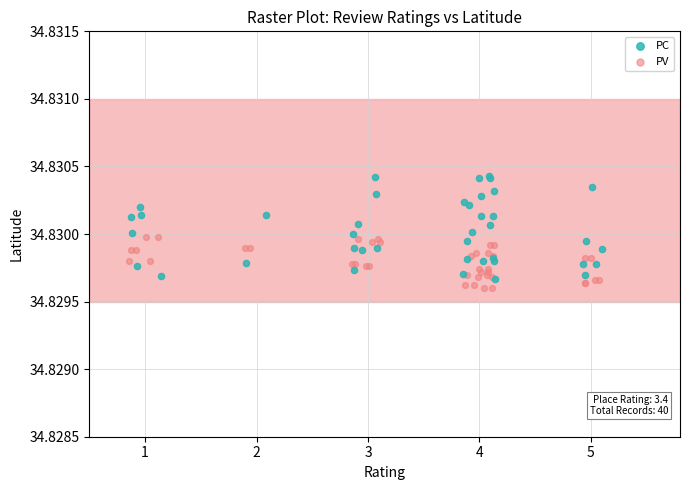

Which series reaches the maximum Y coordinate?

PC